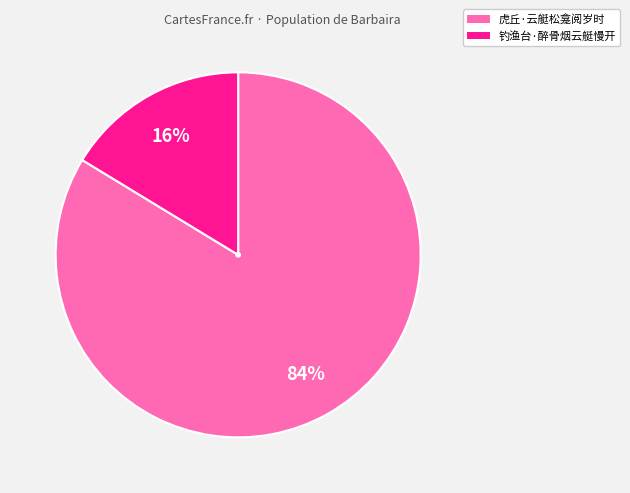

What is the smallest slice in the pie chart?

钓渔台·醉骨烟云艇慢开